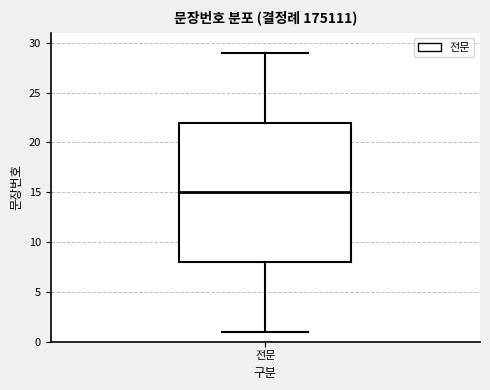

Read this box plot against the y-axis: the position of the median line, the range covered by the box, and the ends of both whiskers. The values are not printed on the chart, so give them approximately, as read against the axis.

median 15, box 8 to 22, whiskers 1 to 29